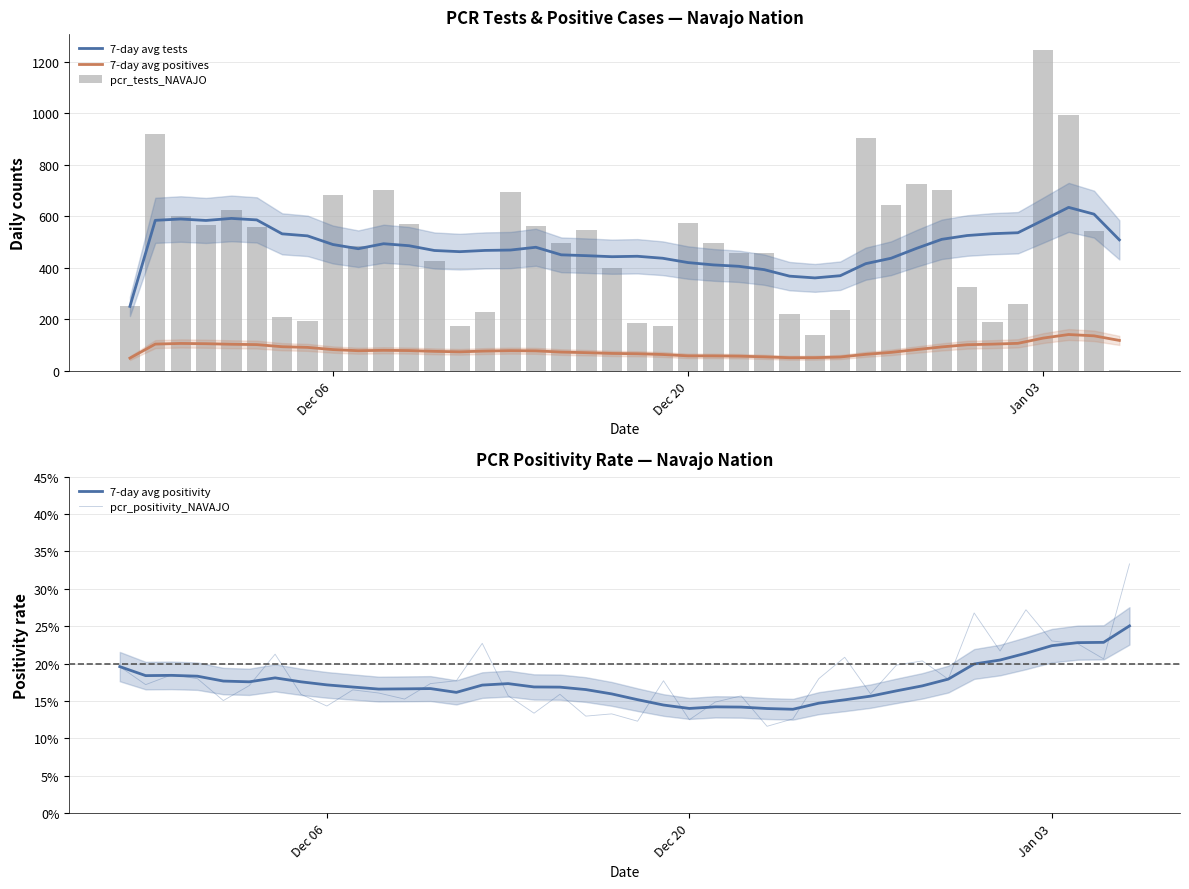

At which category is the sum across all series the highest?

Jan 03